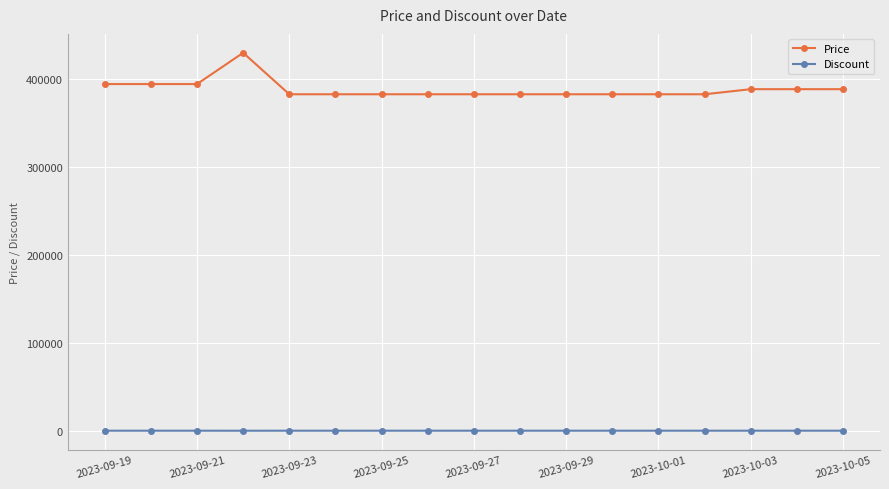

True or false: Price and Discount cross at least once.

False